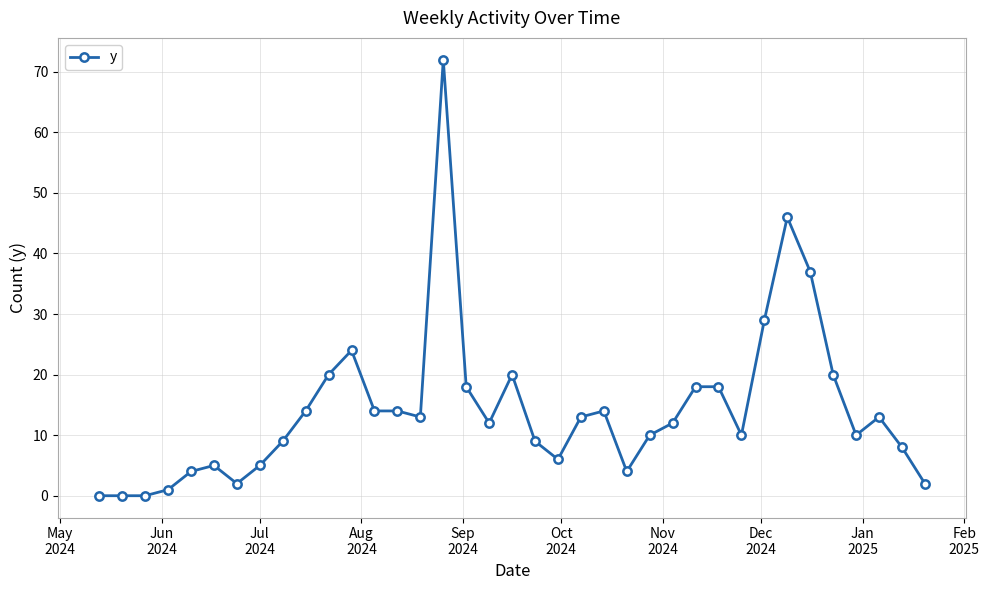

What is the greatest value displayed?

72